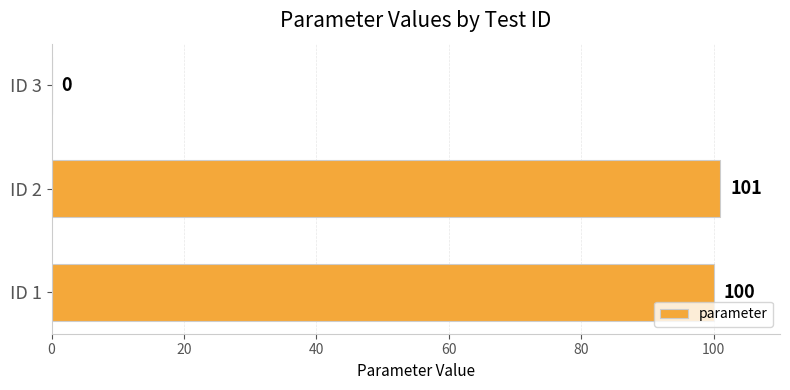

Between ID 2 and ID 1, which is larger?

ID 2